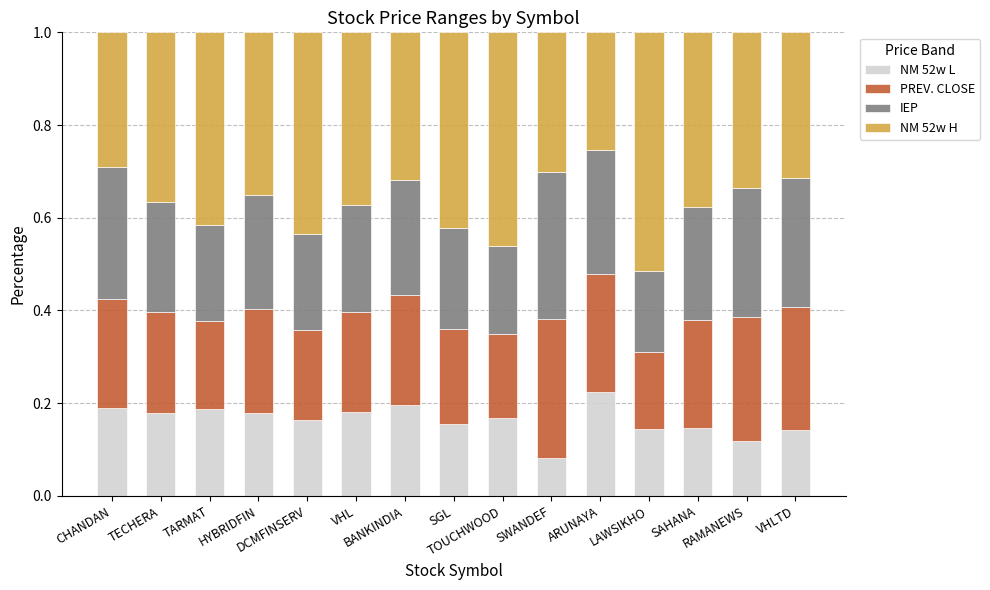

What is the label of the 2nd bar from the right?

RAMANEWS